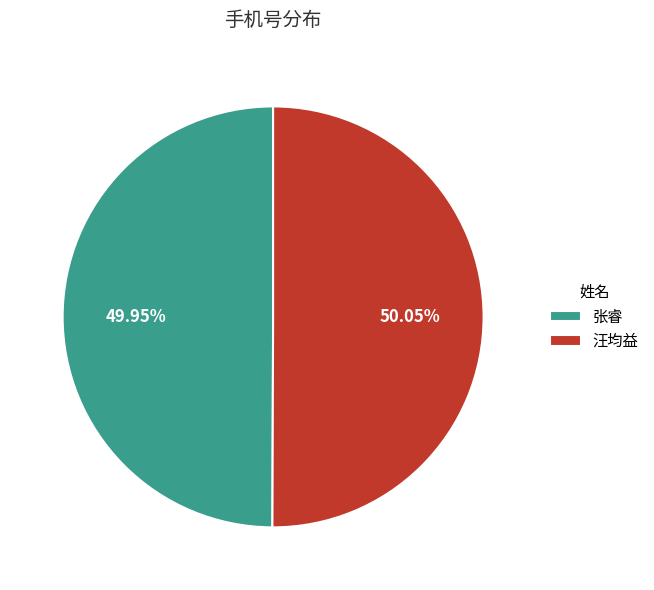

What is the ratio of the value at 张睿 to the value at 汪均益?

1.0